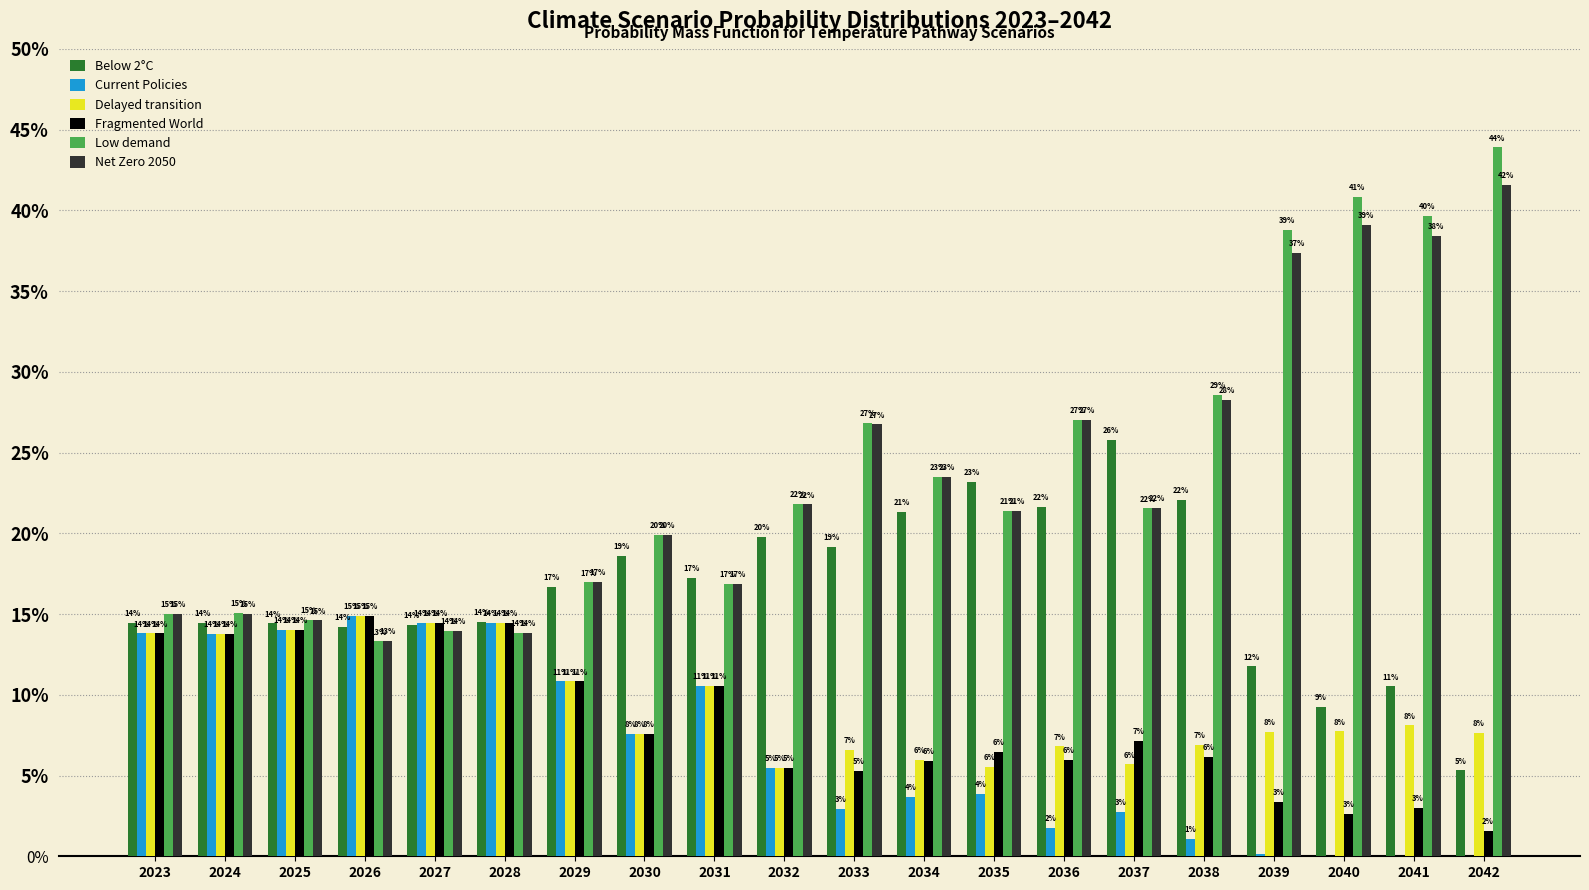

Reading right to left, what are all the values shown in this chart?

Below 2°C: 0.1	0.1	0.1	0.1	0.2	0.3	0.2	0.2	0.2	0.2	0.2	0.2	0.2	0.2	0.1	0.1	0.1	0.1	0.1	0.1
Current Policies: 0.0	0.0	0.0	0.0	0.0	0.0	0.0	0.0	0.0	0.0	0.1	0.1	0.1	0.1	0.1	0.1	0.1	0.1	0.1	0.1
Delayed transition: 0.1	0.1	0.1	0.1	0.1	0.1	0.1	0.1	0.1	0.1	0.1	0.1	0.1	0.1	0.1	0.1	0.1	0.1	0.1	0.1
Fragmented World: 0.0	0.0	0.0	0.0	0.1	0.1	0.1	0.1	0.1	0.1	0.1	0.1	0.1	0.1	0.1	0.1	0.1	0.1	0.1	0.1
Low demand: 0.4	0.4	0.4	0.4	0.3	0.2	0.3	0.2	0.2	0.3	0.2	0.2	0.2	0.2	0.1	0.1	0.1	0.1	0.2	0.2
Net Zero 2050: 0.4	0.4	0.4	0.4	0.3	0.2	0.3	0.2	0.2	0.3	0.2	0.2	0.2	0.2	0.1	0.1	0.1	0.1	0.2	0.1